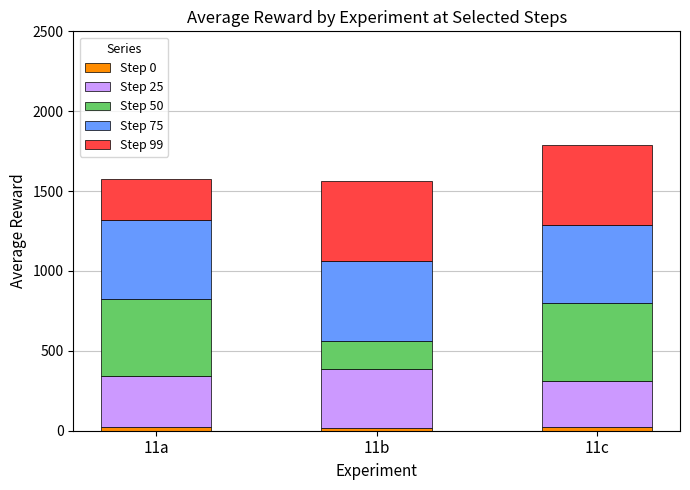

How many distinct data groups are displayed?

5